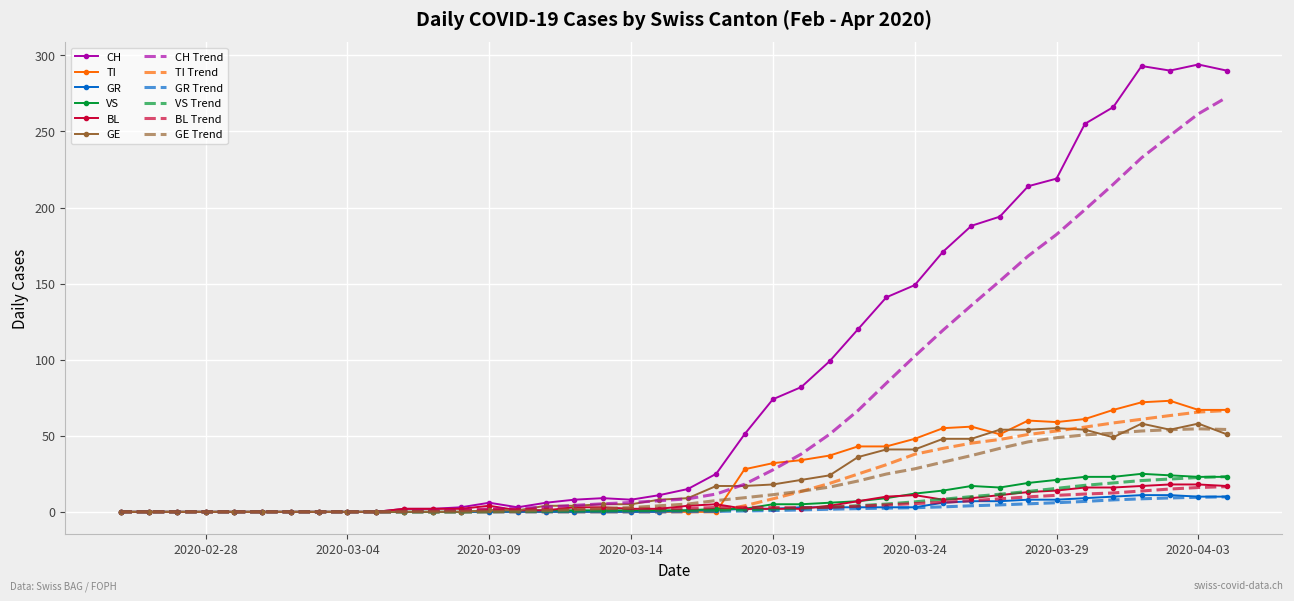

Which series has the largest range (max minus min)?

CH